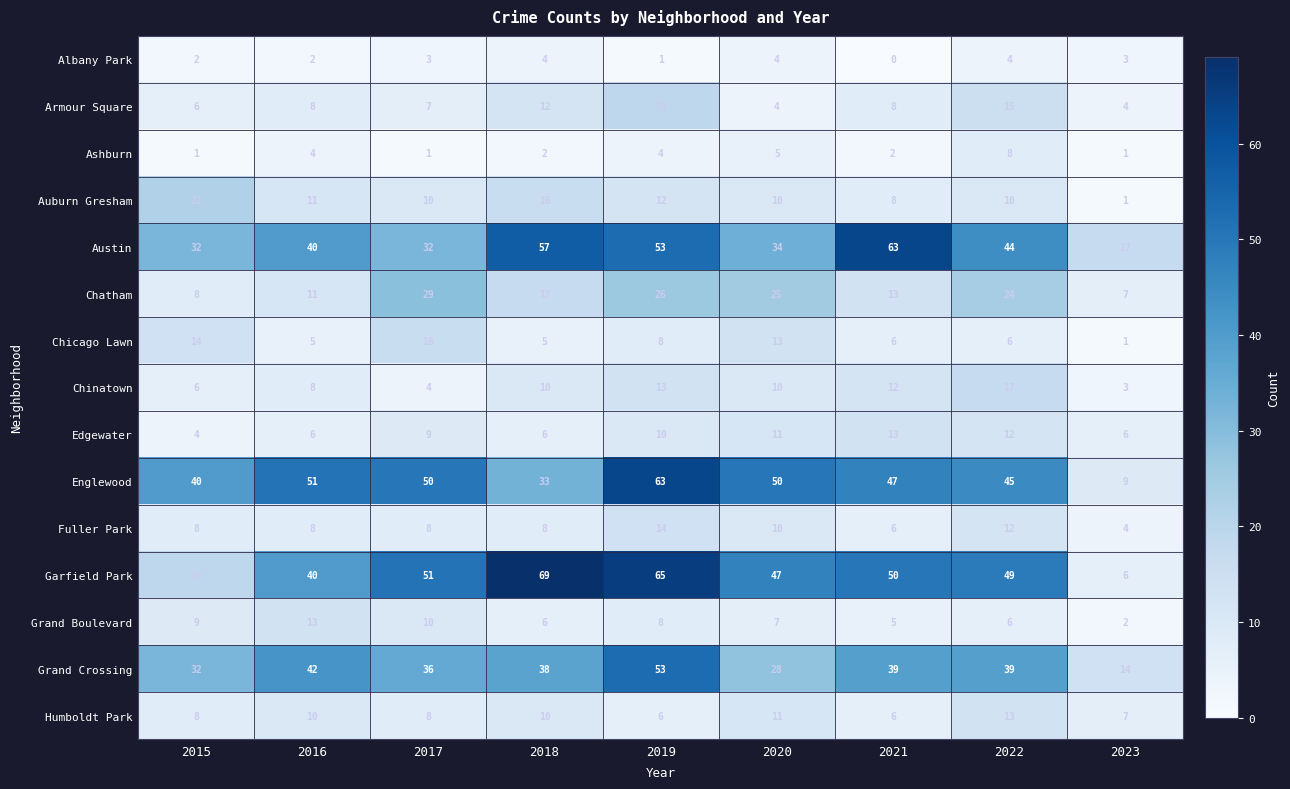

Between 2019 and 2023, which series saw the biggest shift?

Garfield Park